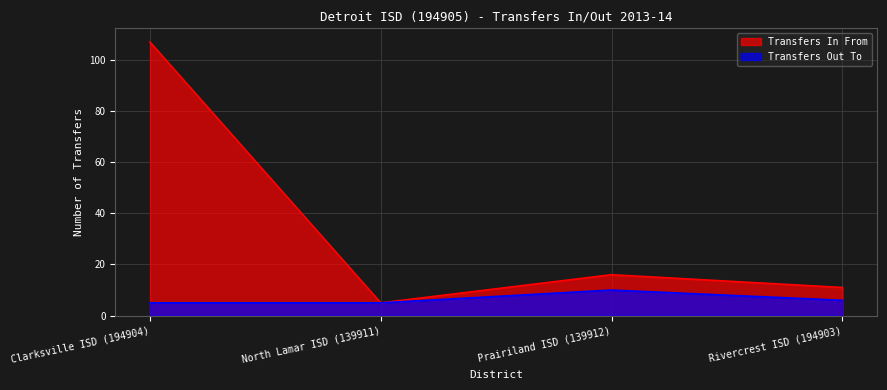

True or false: Transfers In From and Transfers Out To intersect in this chart.

False